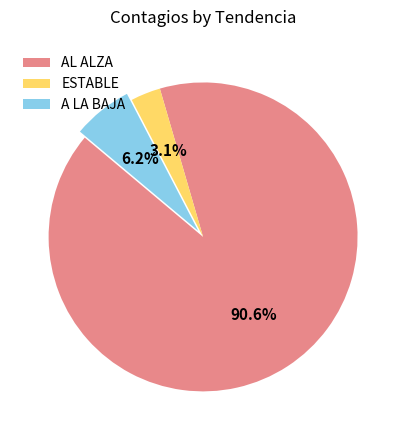

Does A LA BAJA account for over 50% of the chart?

No